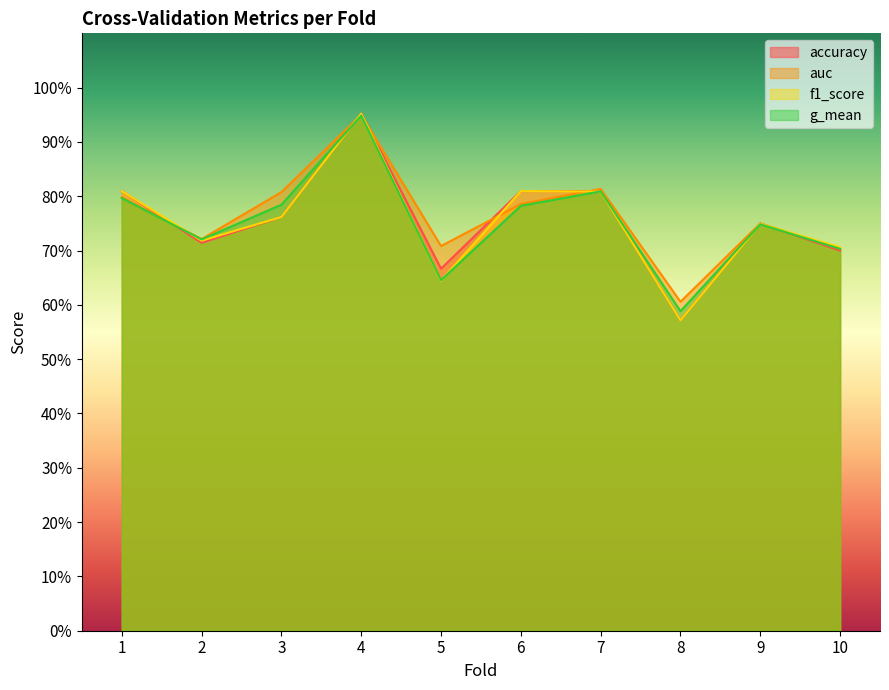

Reading left to right, what are all the values shown in this chart?

accuracy: 0.8	0.7	0.8	1.0	0.7	0.8	0.8	0.6	0.8	0.7
auc: 0.8	0.7	0.8	1.0	0.7	0.8	0.8	0.6	0.8	0.7
f1_score: 0.8	0.7	0.8	1.0	0.6	0.8	0.8	0.6	0.7	0.7
g_mean: 0.8	0.7	0.8	0.9	0.6	0.8	0.8	0.6	0.7	0.7